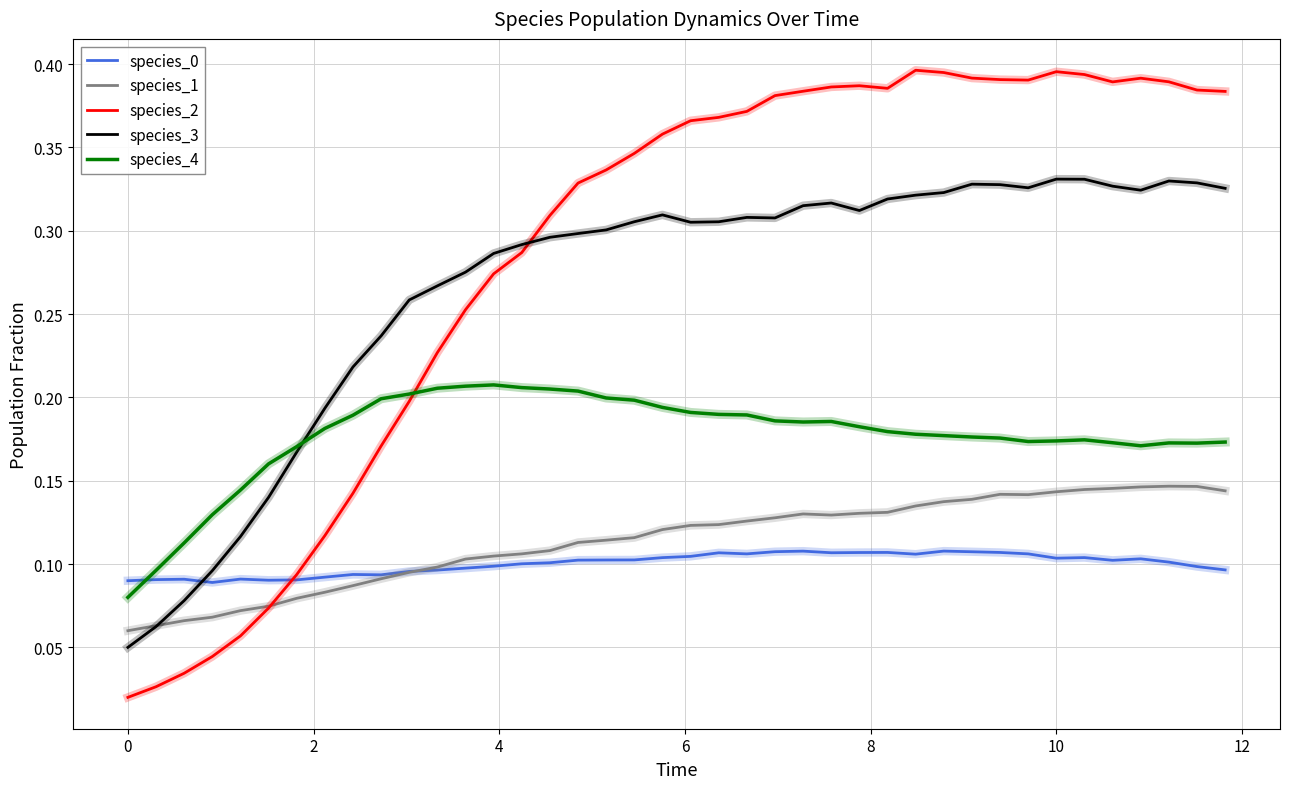

Which series has the largest range (max minus min)?

species_2